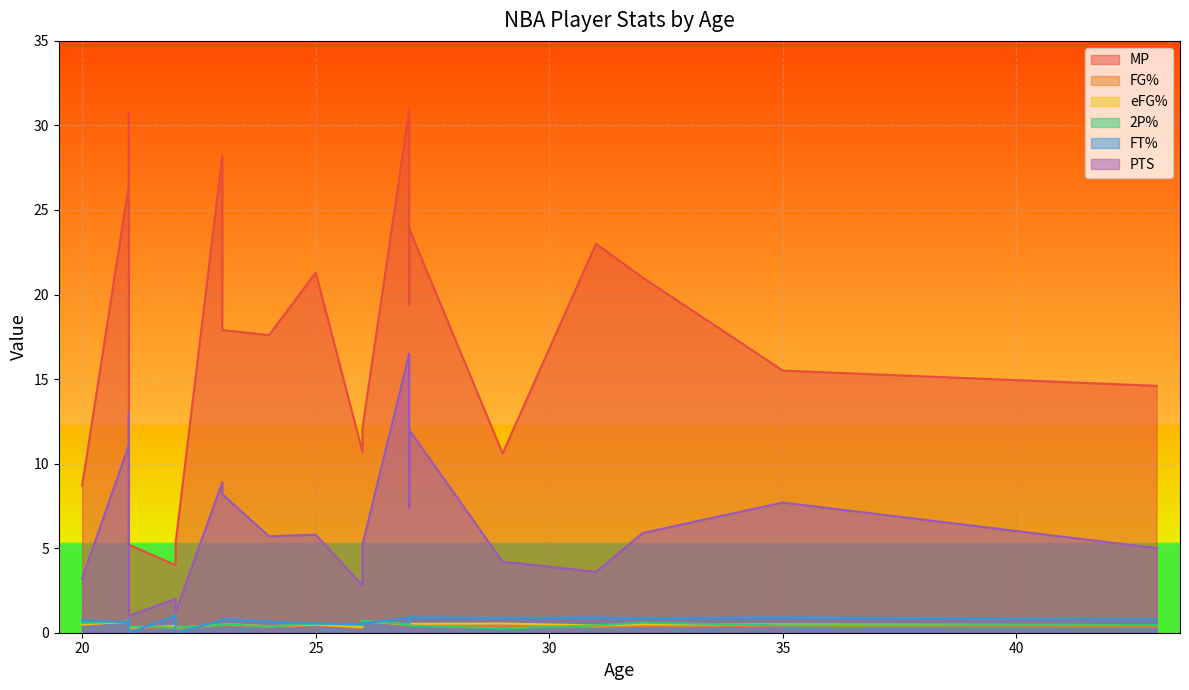

True or false: FG% and eFG% cross at least once.

False